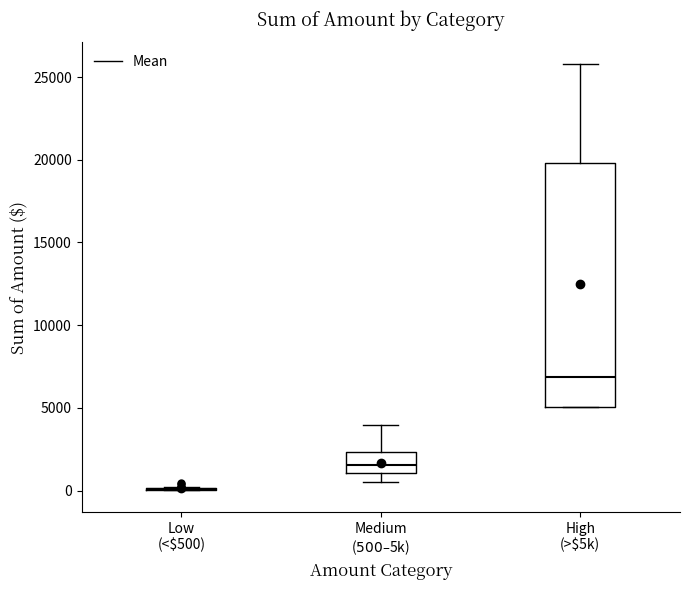

Reading left to right, transcribe this box plot: for each box, give where its median line is, the range the box spans, and where its two whiskers end, as read against the y-axis. The values are not printed on the chart, so give them approximately, as read against the axis.

Low (<$500): box collapsed to a line at 0, whiskers 0 to 0
Medium ($500–$5k): median 1500, box 1000 to 2500, whiskers 500 to 4000
High (>$5k): median 7000, box 5000 to 20000, whiskers 5000 to 26000